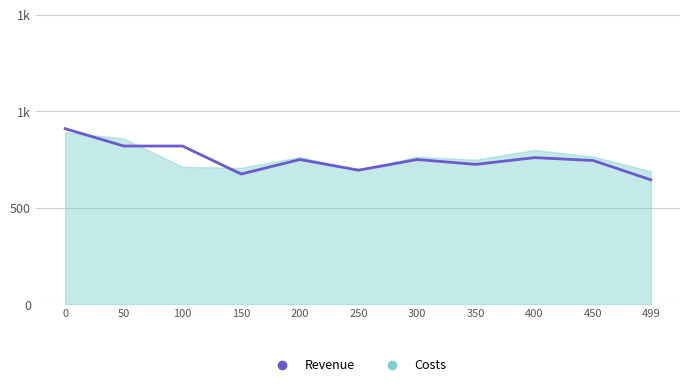

What are all the series names shown in the legend?

Revenue, Costs